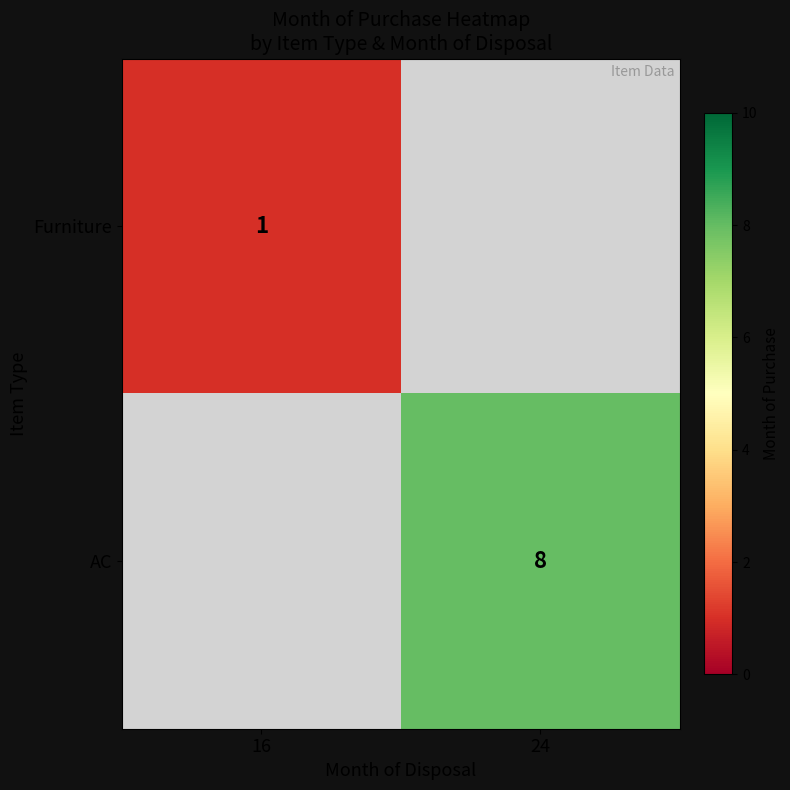

At how many categories does at least one series exceed 4?

1